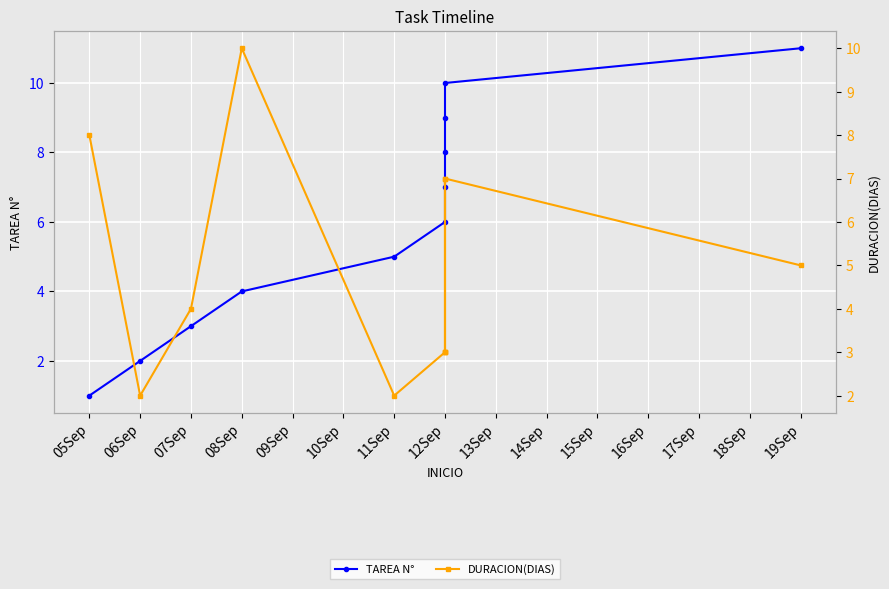

At how many categories does at least one series exceed 8?

4